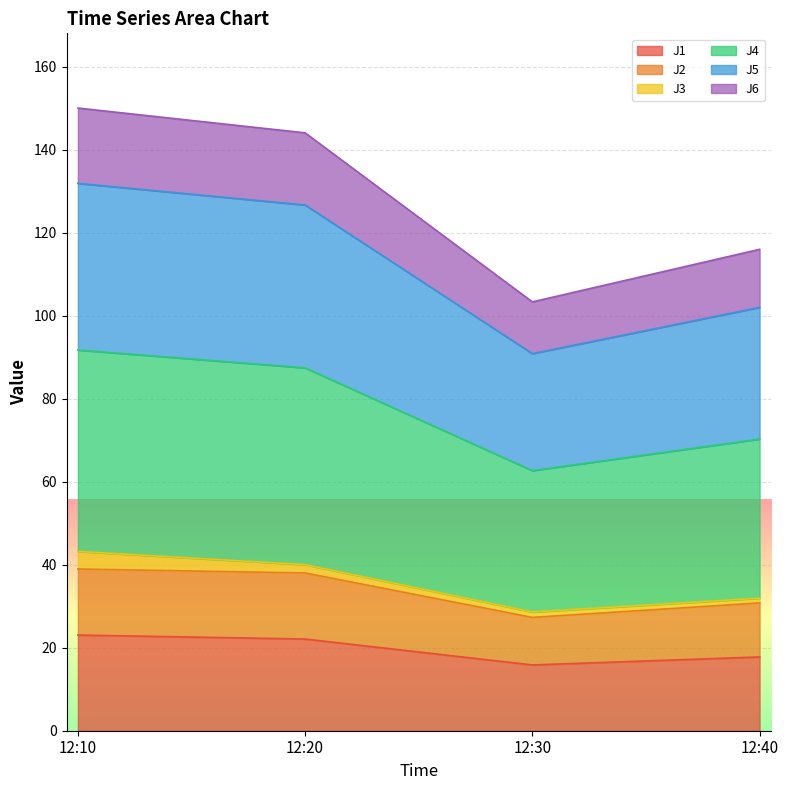

True or false: J6 and J2 cross at least once.

False